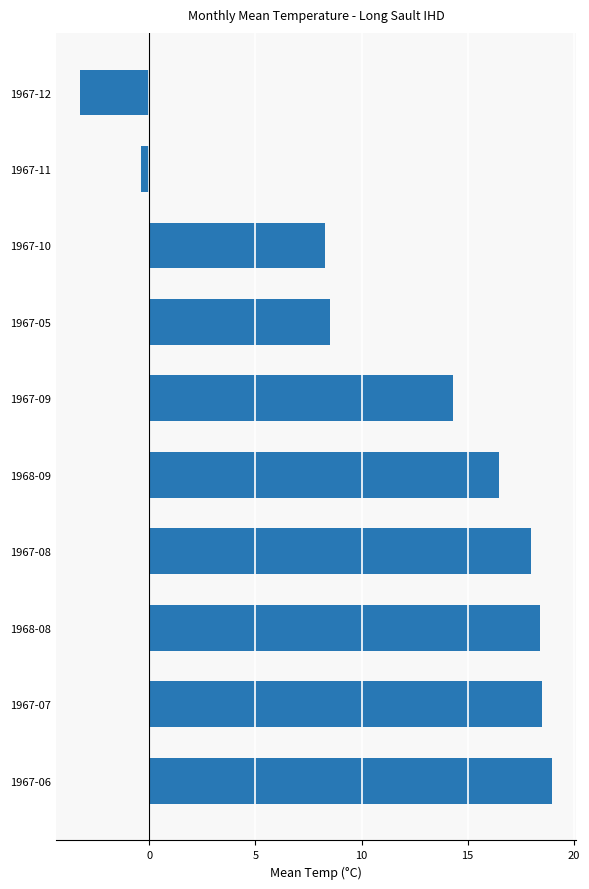

What is the change in value from 1968-09 to 1967-12?

-19.8